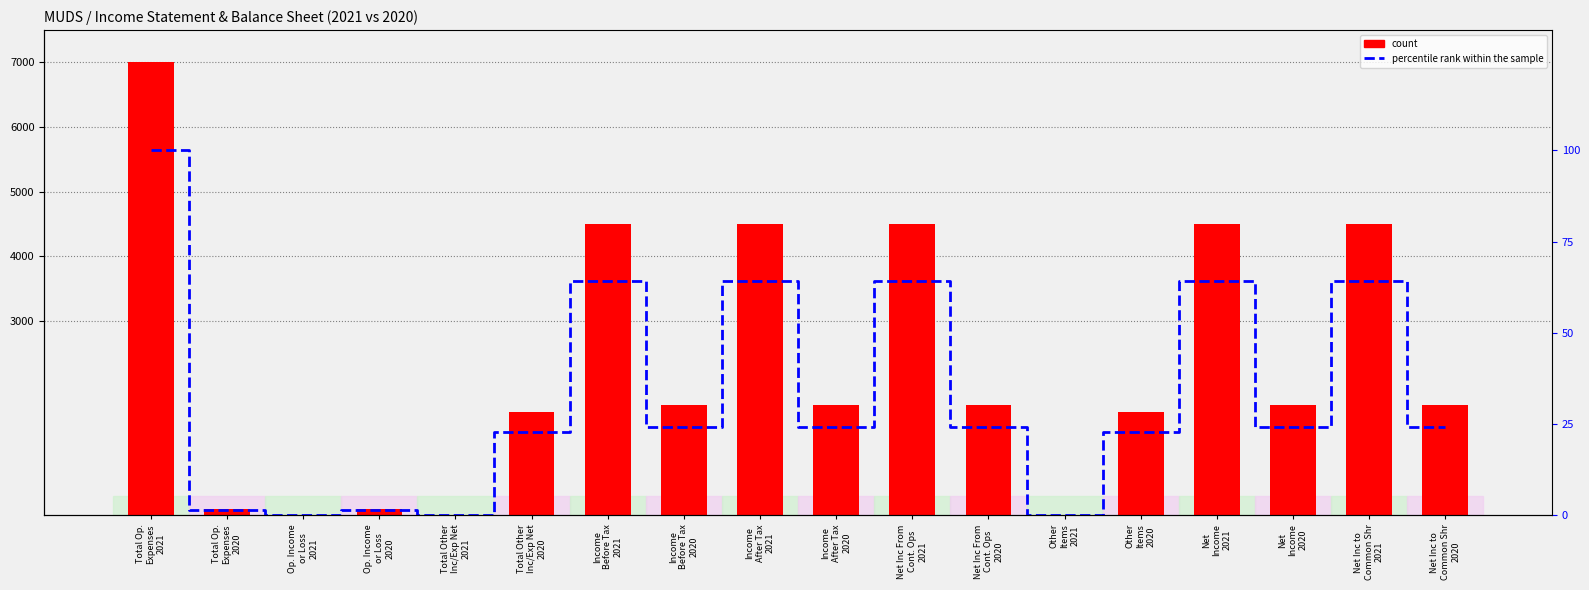

What is the sum of all count values?

41400.0